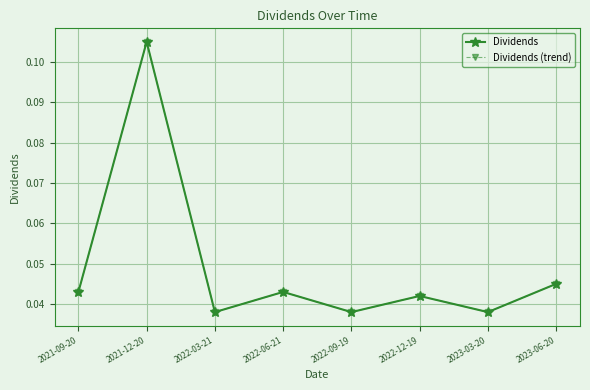

Is this an area chart (filled region under the line)?

No